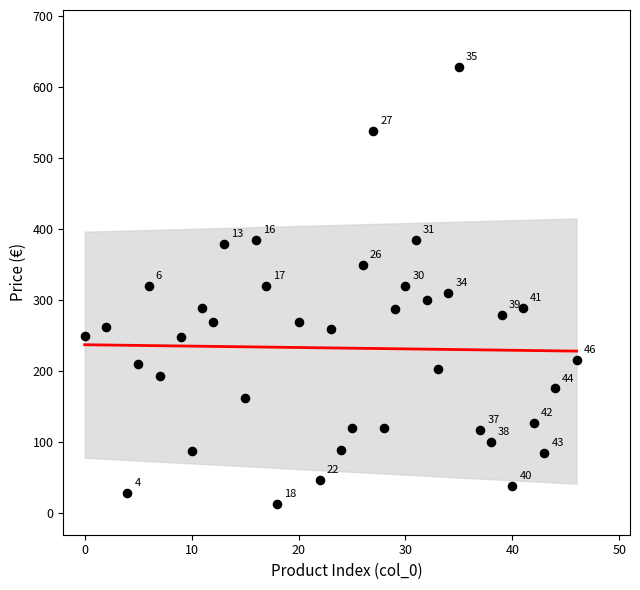

What is the range of Y values (max minus min)?

616.0